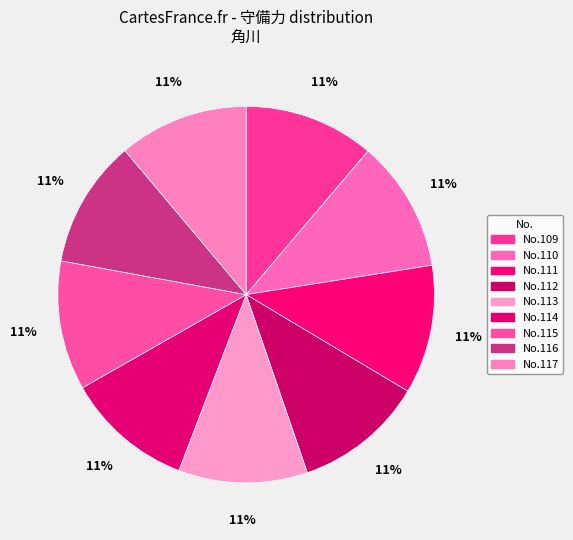

How many slices are in this pie chart?

9